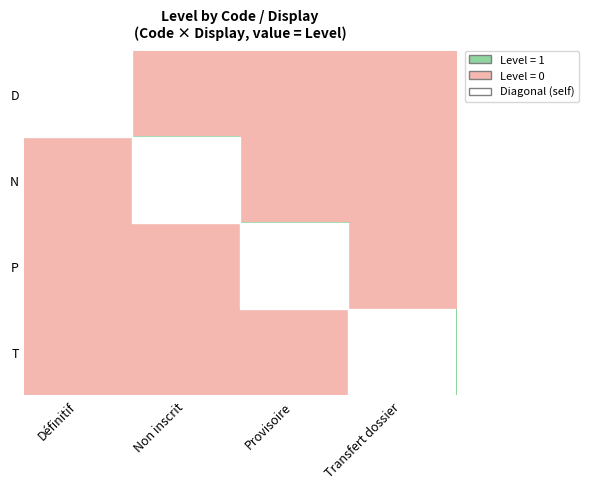

Which has a higher value, Définitif or Provisoire?

Définitif